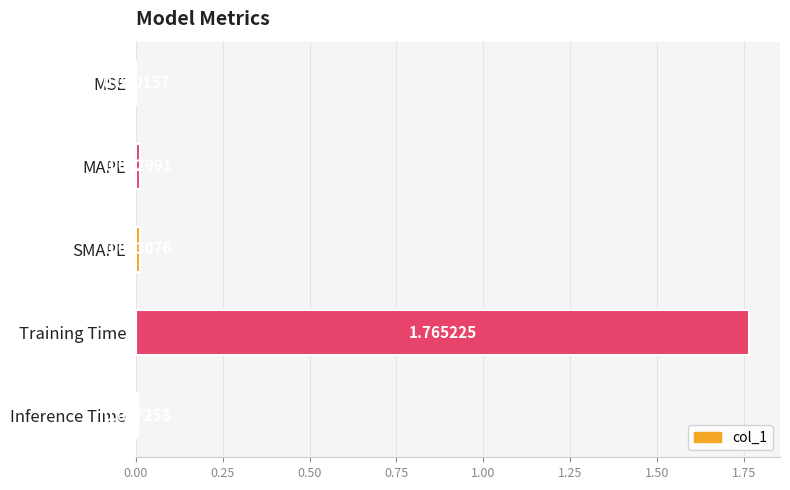

At which category does the chart reach its peak across all series?

Training Time